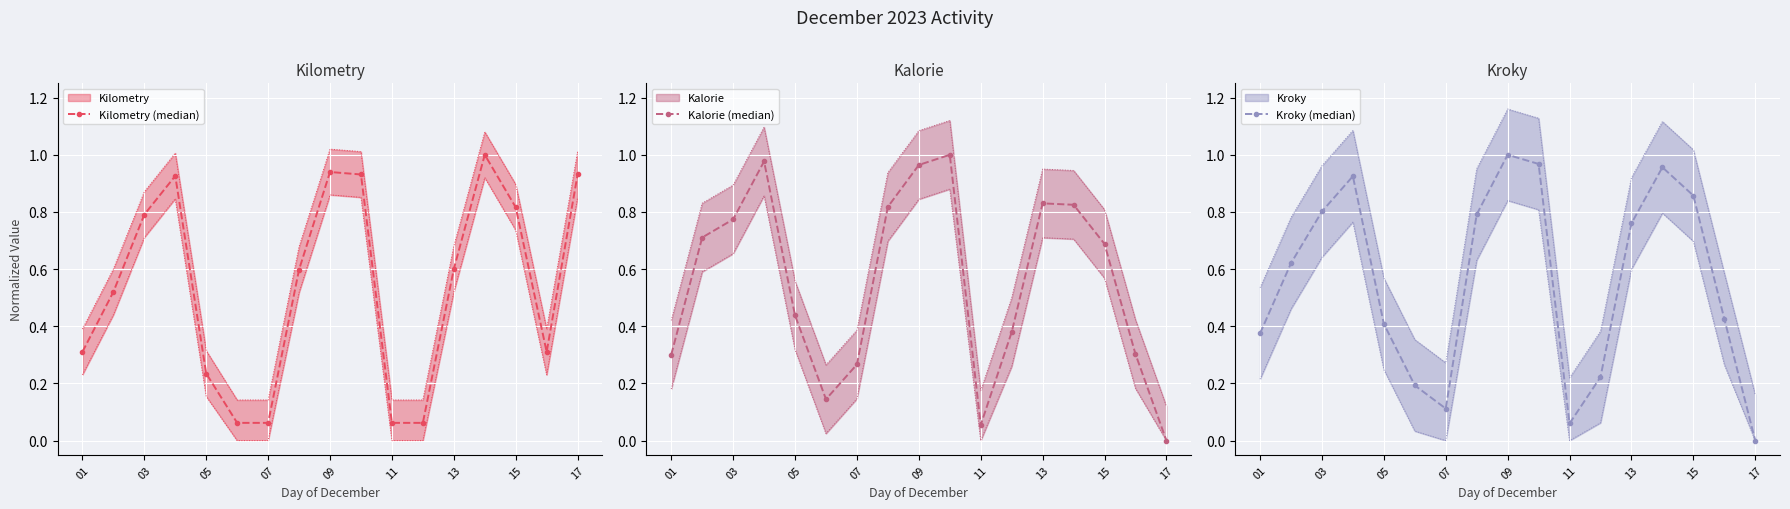

What is the maximum value for Kilometry (median)?

1.0